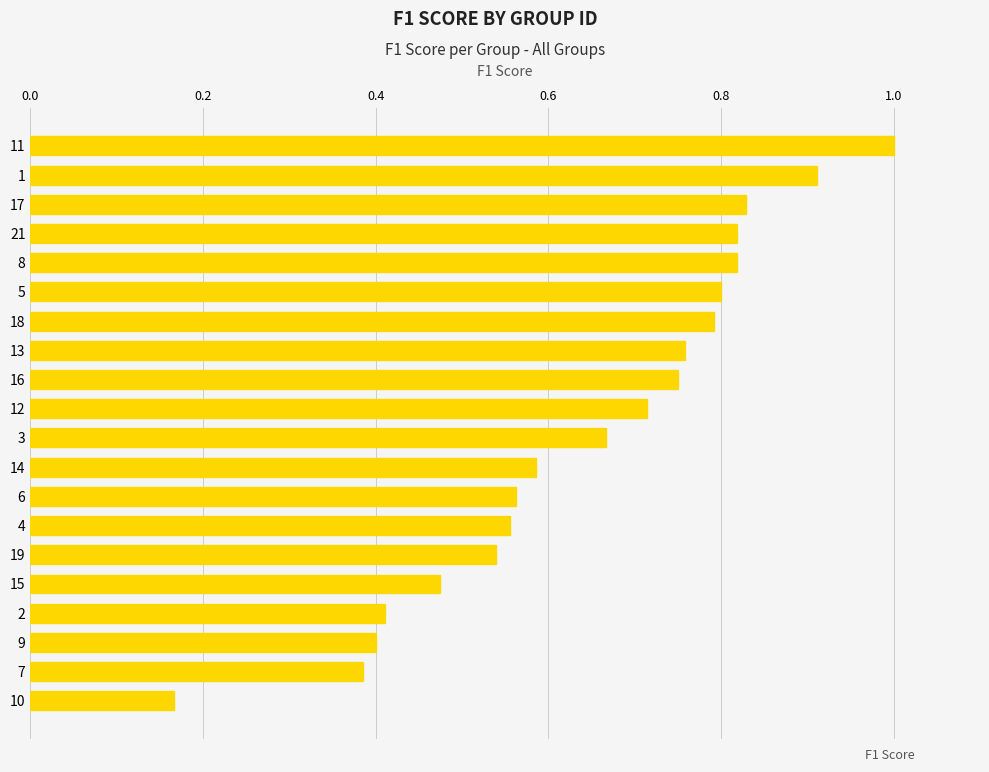

Count the values in the range 0 to 1.

20